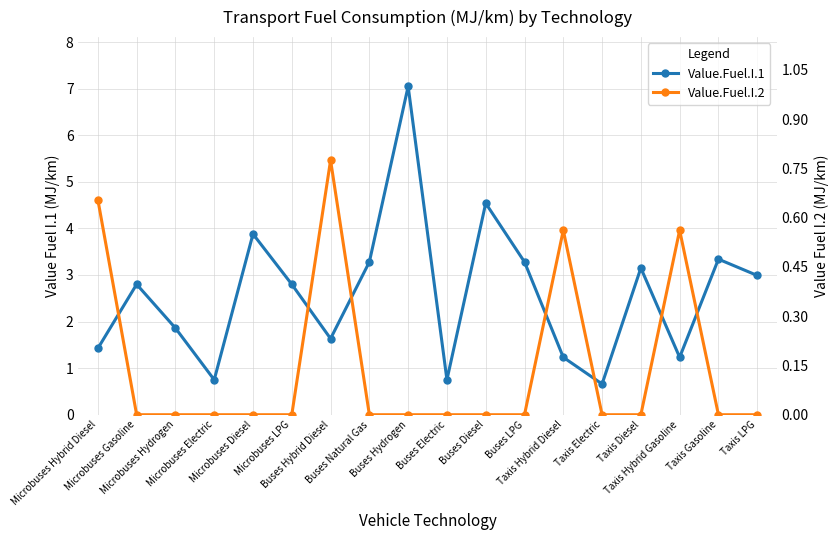

At which category does Value.Fuel.I.2 reach its first local peak?

Buses Hybrid Diesel